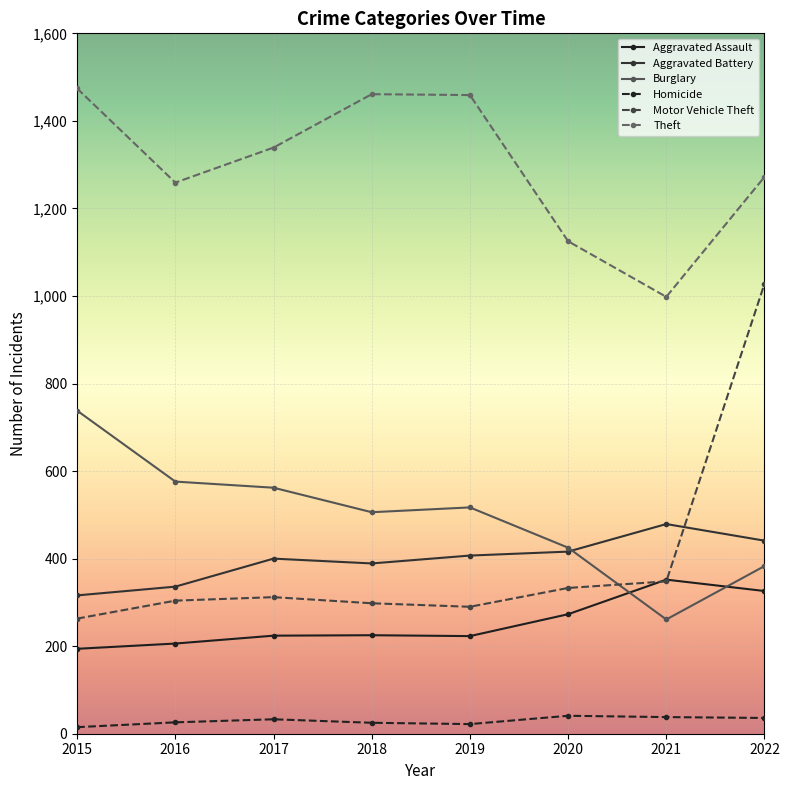

How many lines are shown in the chart?

6